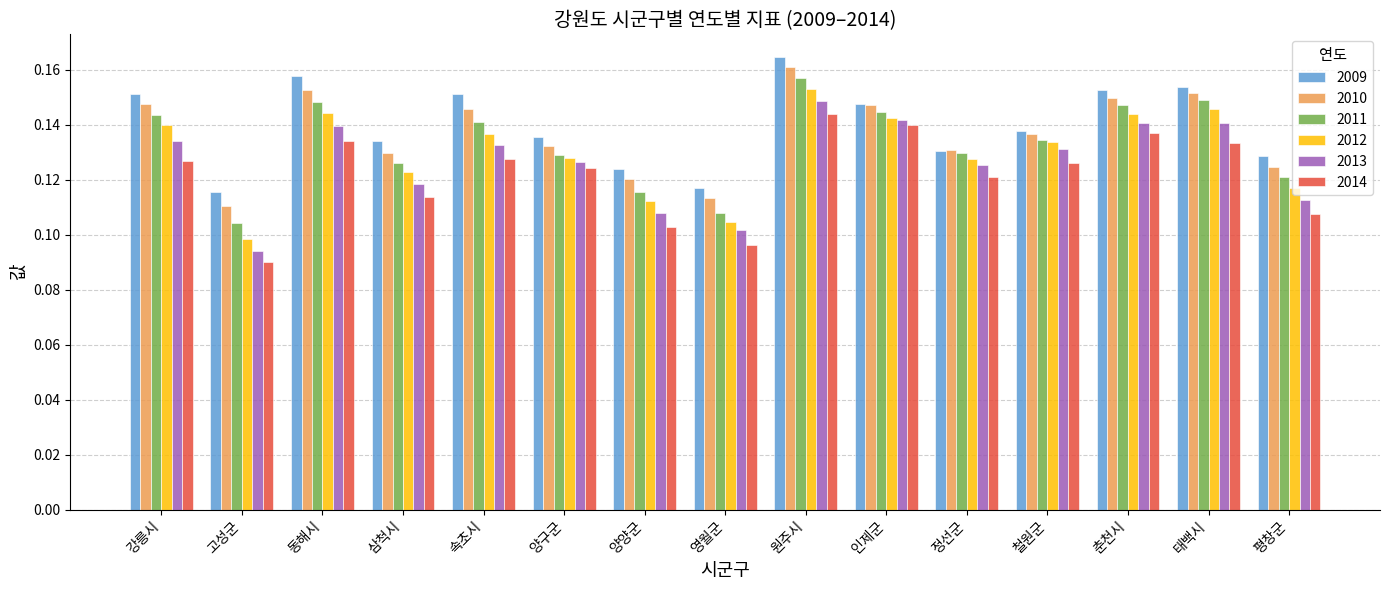

What is the label of the 11th bar from the left?

정선군